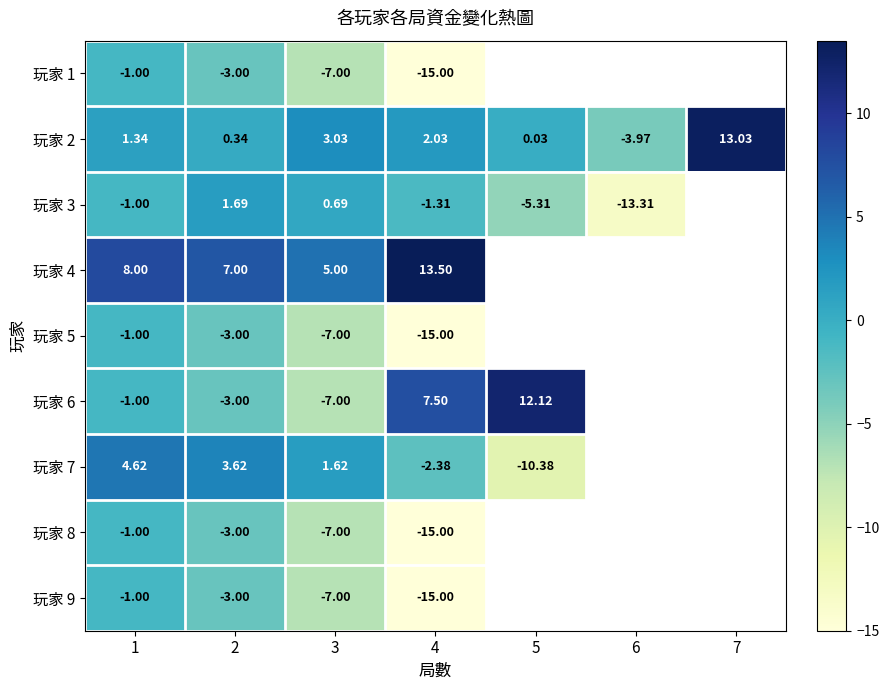

Count the number of categories in the chart.

7